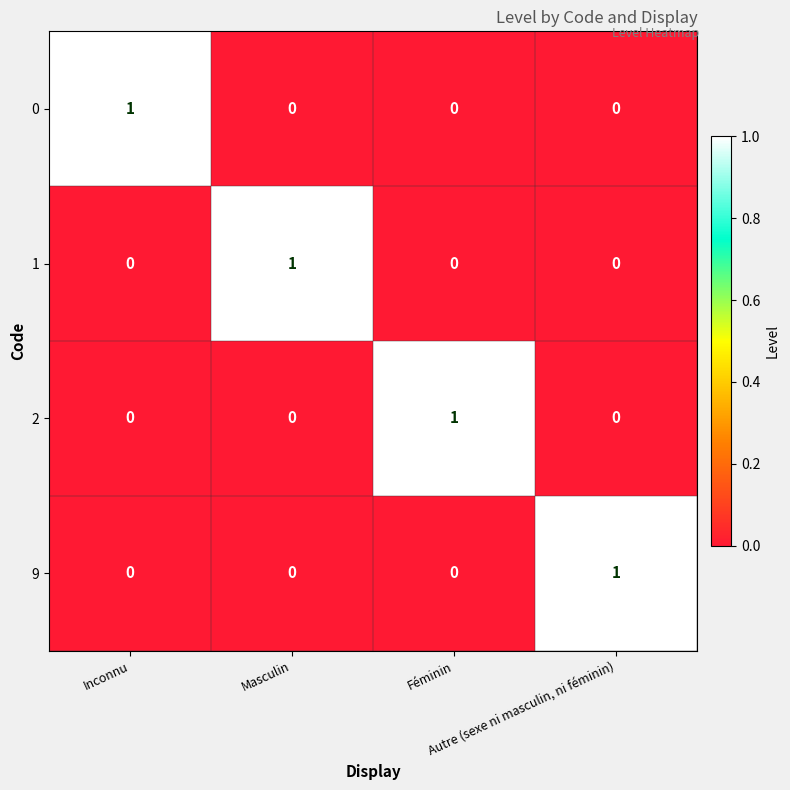

How many 2 values are between 0 and 1?

4